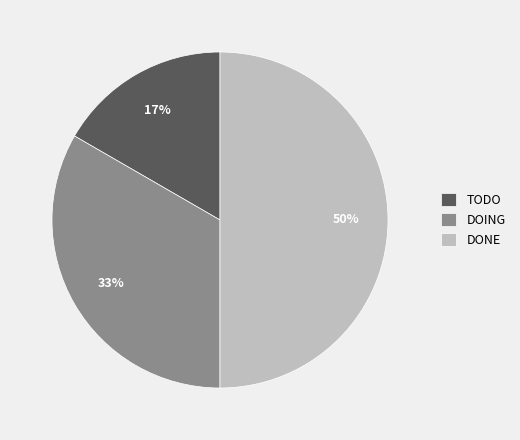

Do DONE and TODO together represent more than half of the pie?

Yes